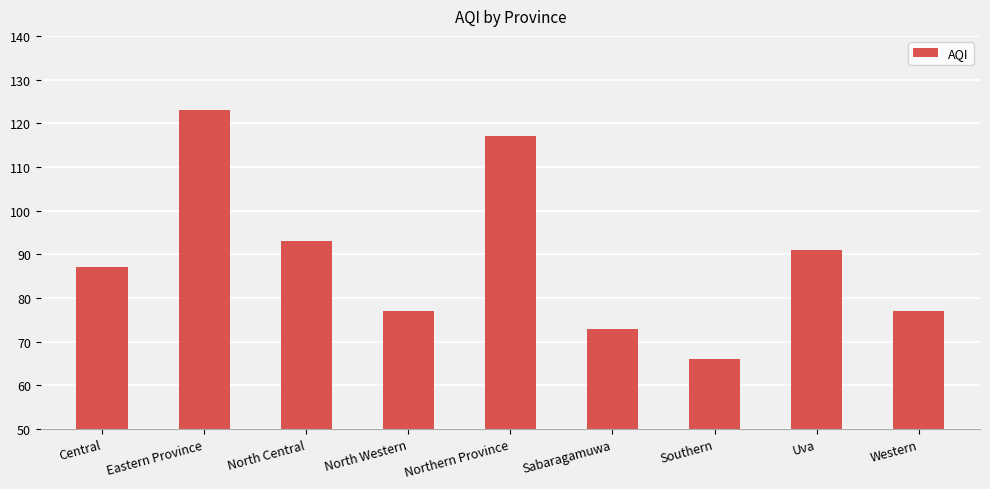

Are the bars horizontal?

No